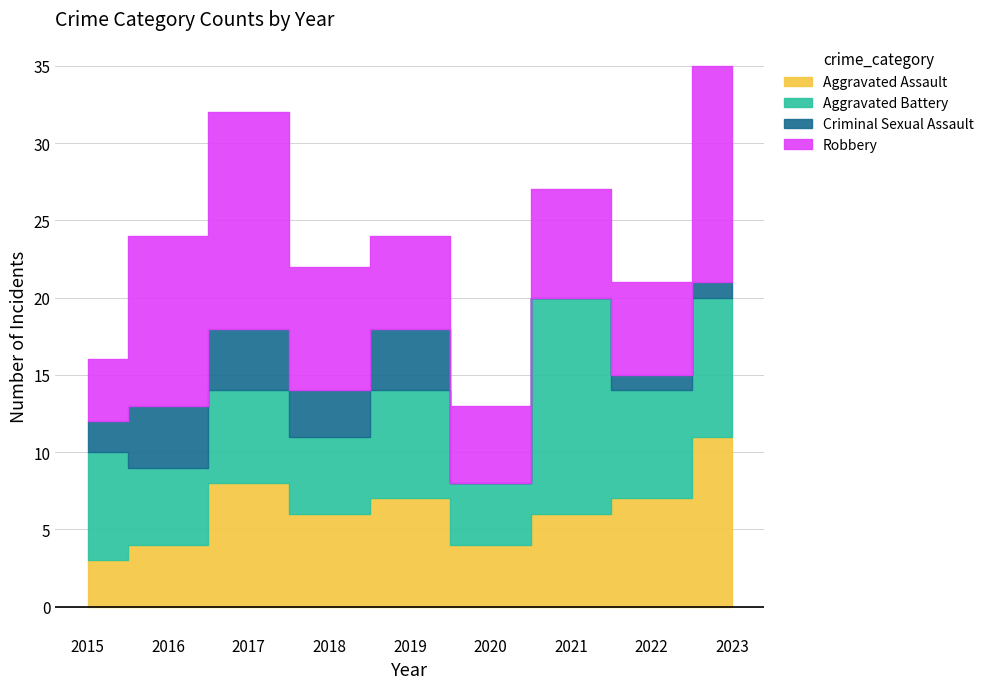

How many times do Aggravated Assault and Aggravated Battery cross each other?

1